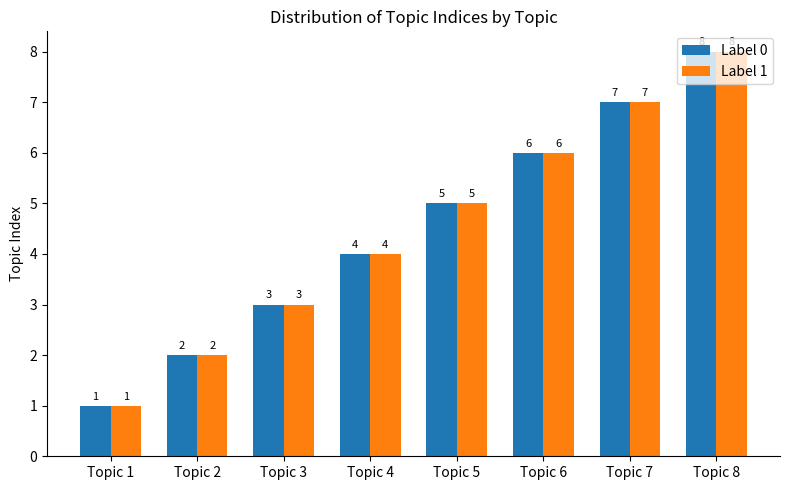

What is the difference between the maximum and minimum values in the Label 0 series?

7